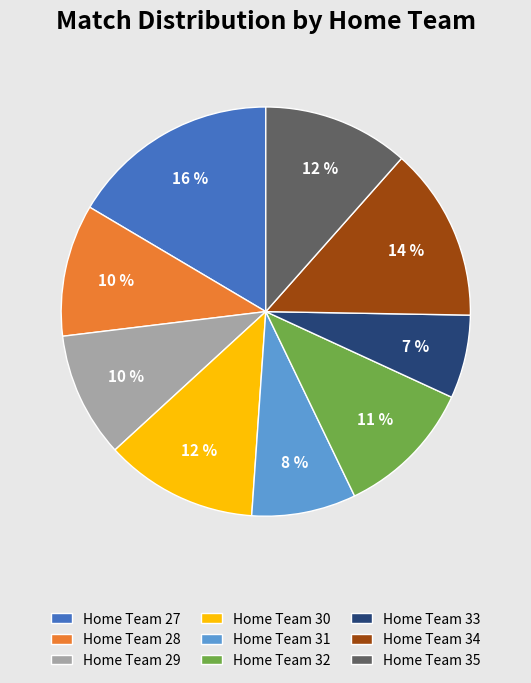

The Home Team 29 slice represents 1% of the pie. True or false?

False